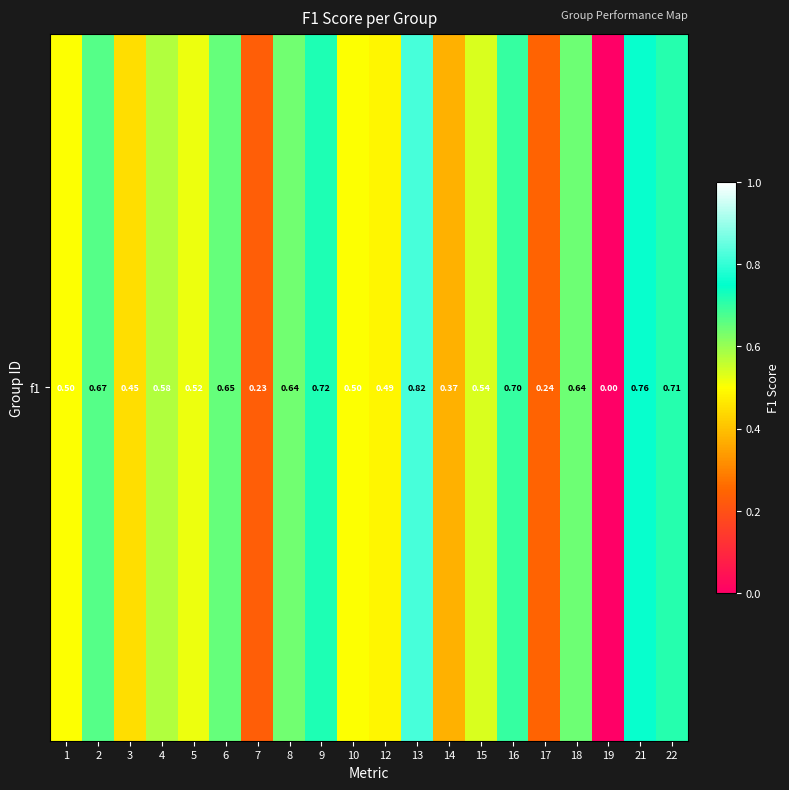

List the labels in order of value, largest first.

13, 21, 9, 22, 16, 2, 6, 18, 8, 4, 15, 5, 1, 10, 12, 3, 14, 17, 7, 19